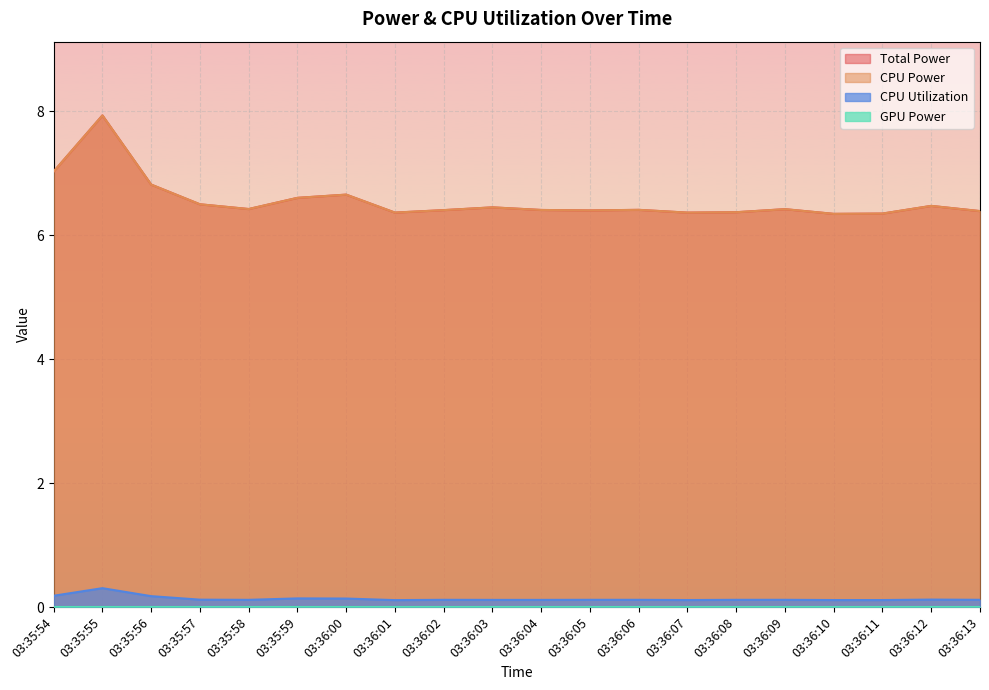

What is the spread (max minus min) of values at 03:36:10?

6.2